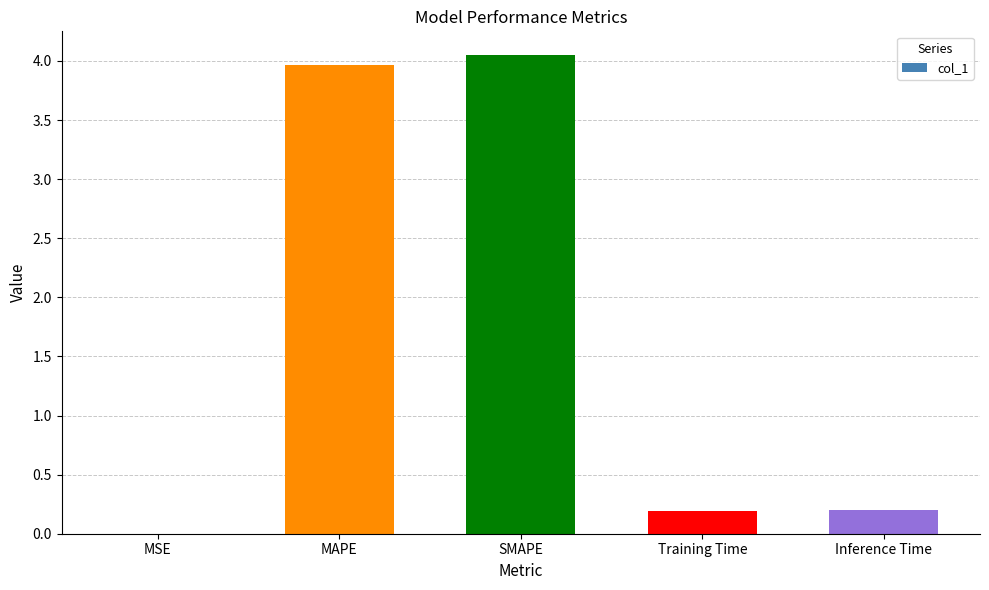

Is it true that the value at MAPE is 2.0?

False